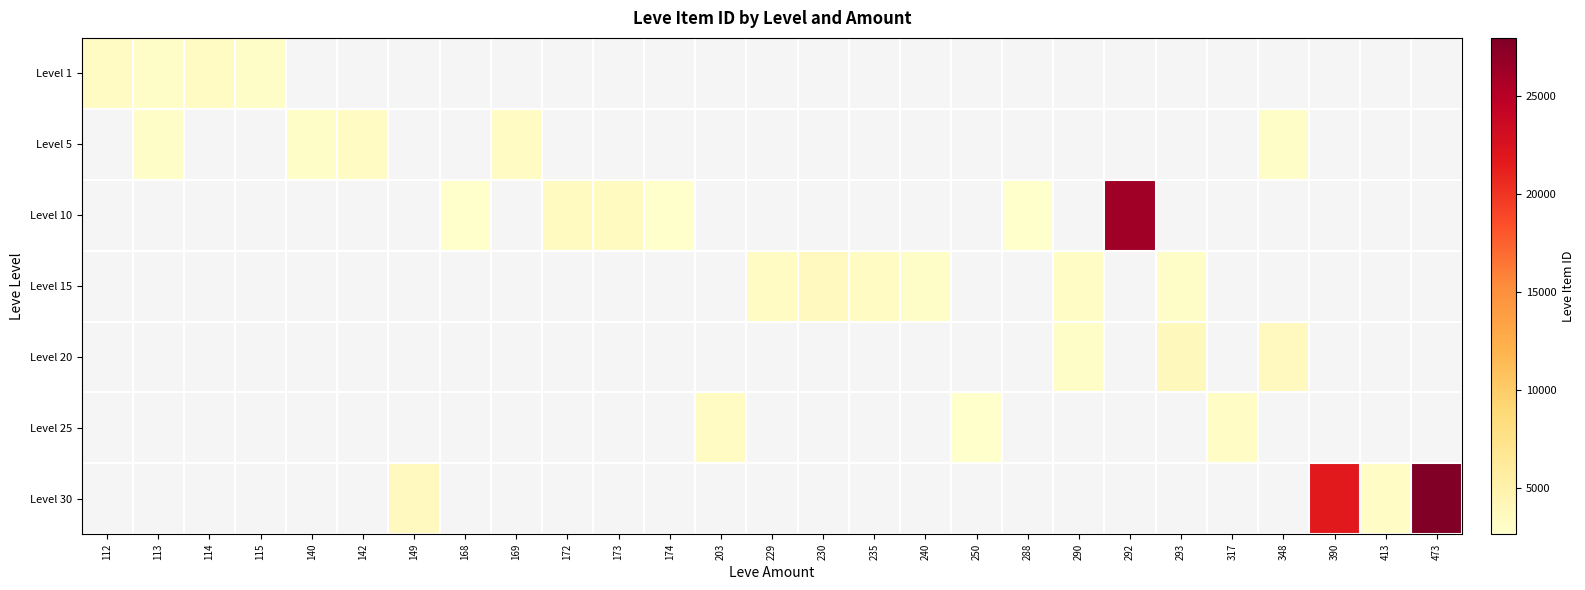

List the series in order of their peak value, lowest first.

Level 1, Level 5, Level 10, Level 15, Level 20, Level 25, Level 30